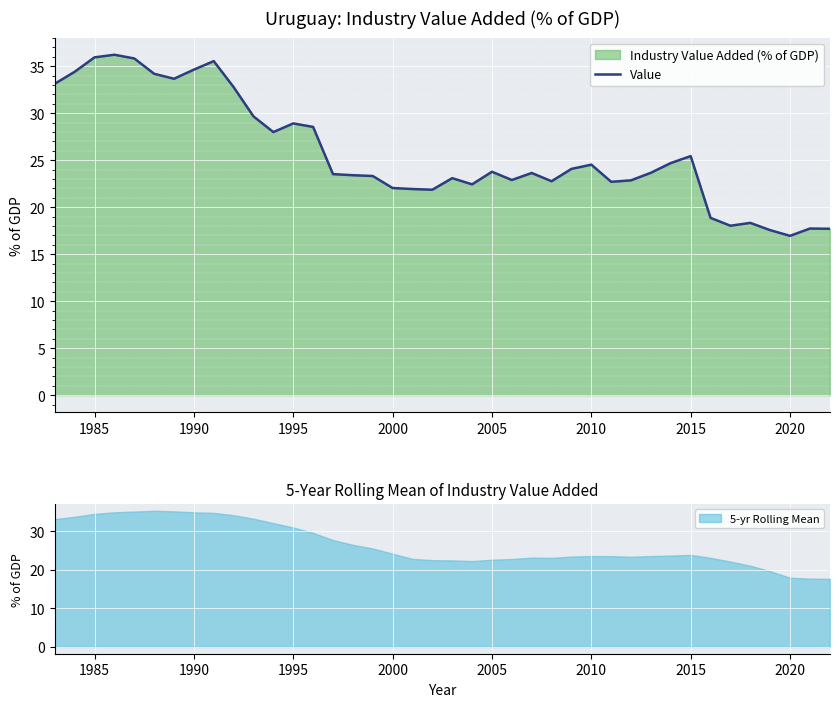

How many data points does each series have?

40